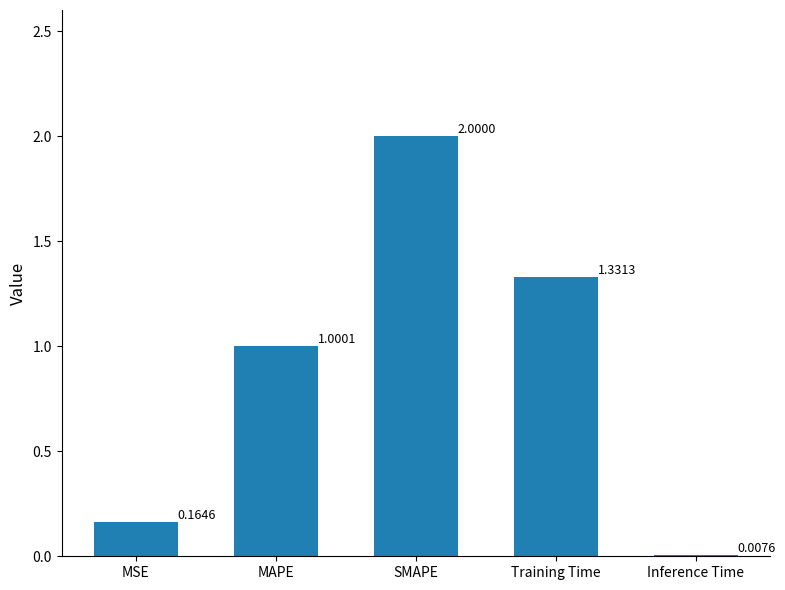

Where does the data first go above 1?

MAPE